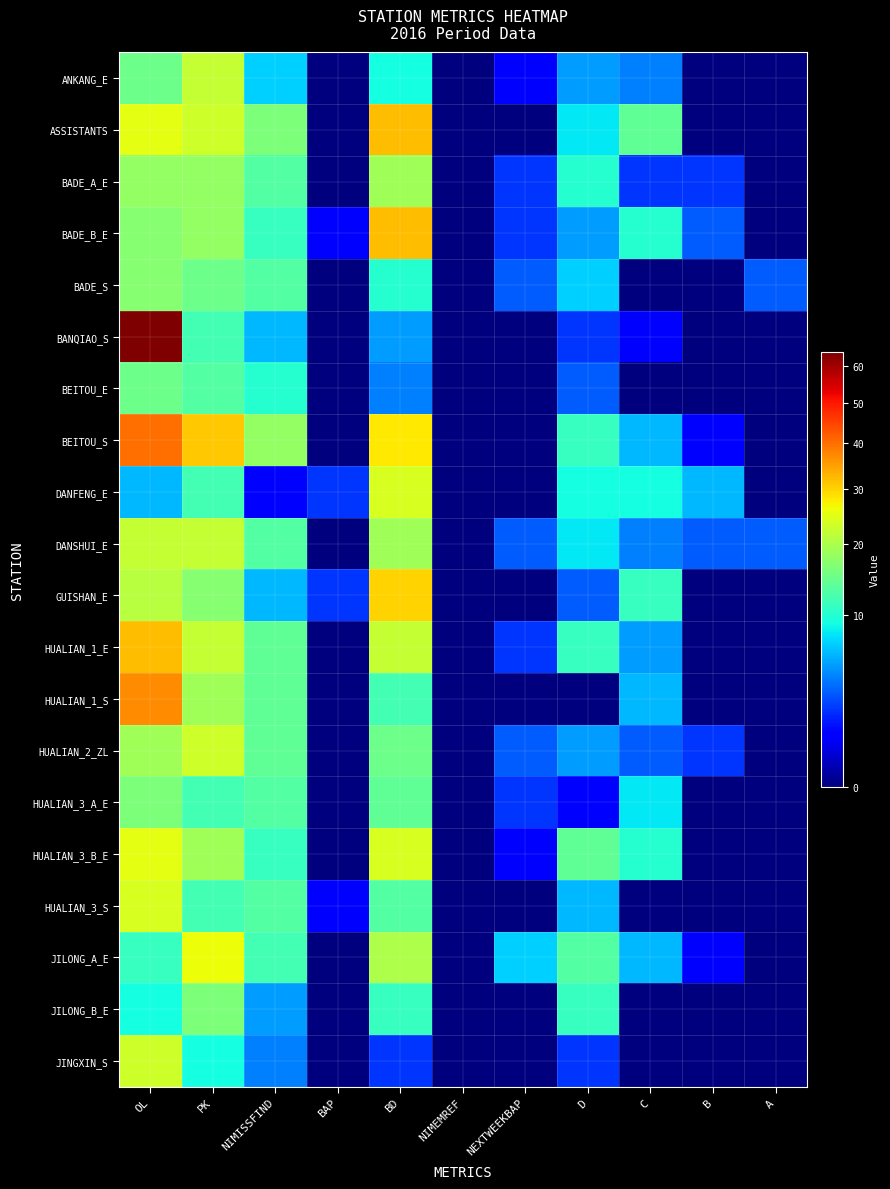

Reading right to left, what are all the values shown in this chart?

ANKANG_E: A=0	B=0	C=4	D=5	NEXTWEEKBAP=1	NIMEMREF=0	BD=9	BAP=0	NIMISSFIND=7	PK=22	OL=15
ASSISTANTS: A=0	B=0	C=14	D=8	NEXTWEEKBAP=0	NIMEMREF=0	BD=32	BAP=0	NIMISSFIND=16	PK=23	OL=25
BADE_A_E: A=0	B=2	C=2	D=10	NEXTWEEKBAP=2	NIMEMREF=0	BD=19	BAP=0	NIMISSFIND=13	PK=18	OL=18
BADE_B_E: A=0	B=3	C=10	D=5	NEXTWEEKBAP=2	NIMEMREF=0	BD=32	BAP=1	NIMISSFIND=11	PK=18	OL=17
BADE_S: A=3	B=0	C=0	D=7	NEXTWEEKBAP=3	NIMEMREF=0	BD=10	BAP=0	NIMISSFIND=13	PK=15	OL=17
BANQIAO_S: A=0	B=0	C=1	D=2	NEXTWEEKBAP=0	NIMEMREF=0	BD=5	BAP=0	NIMISSFIND=6	PK=12	OL=64
BEITOU_E: A=0	B=0	C=0	D=3	NEXTWEEKBAP=0	NIMEMREF=0	BD=4	BAP=0	NIMISSFIND=10	PK=13	OL=15
BEITOU_S: A=0	B=1	C=6	D=11	NEXTWEEKBAP=0	NIMEMREF=0	BD=28	BAP=0	NIMISSFIND=18	PK=31	OL=40
DANFENG_E: A=0	B=6	C=9	D=9	NEXTWEEKBAP=0	NIMEMREF=0	BD=24	BAP=2	NIMISSFIND=1	PK=12	OL=6
DANSHUI_E: A=3	B=3	C=4	D=8	NEXTWEEKBAP=3	NIMEMREF=0	BD=19	BAP=0	NIMISSFIND=13	PK=22	OL=22
GUISHAN_E: A=0	B=0	C=11	D=3	NEXTWEEKBAP=0	NIMEMREF=0	BD=30	BAP=2	NIMISSFIND=6	PK=17	OL=21
HUALIAN_1_E: A=0	B=0	C=5	D=11	NEXTWEEKBAP=2	NIMEMREF=0	BD=22	BAP=0	NIMISSFIND=14	PK=22	OL=32
HUALIAN_1_S: A=0	B=0	C=6	D=0	NEXTWEEKBAP=0	NIMEMREF=0	BD=12	BAP=0	NIMISSFIND=14	PK=19	OL=37
HUALIAN_2_ZL: A=0	B=2	C=3	D=5	NEXTWEEKBAP=3	NIMEMREF=0	BD=15	BAP=0	NIMISSFIND=14	PK=23	OL=19
HUALIAN_3_A_E: A=0	B=0	C=8	D=1	NEXTWEEKBAP=2	NIMEMREF=0	BD=14	BAP=0	NIMISSFIND=13	PK=12	OL=16
HUALIAN_3_B_E: A=0	B=0	C=10	D=14	NEXTWEEKBAP=1	NIMEMREF=0	BD=24	BAP=0	NIMISSFIND=11	PK=19	OL=25
HUALIAN_3_S: A=0	B=0	C=0	D=6	NEXTWEEKBAP=0	NIMEMREF=0	BD=13	BAP=1	NIMISSFIND=13	PK=12	OL=24
JILONG_A_E: A=0	B=1	C=6	D=13	NEXTWEEKBAP=7	NIMEMREF=0	BD=20	BAP=0	NIMISSFIND=12	PK=26	OL=11
JILONG_B_E: A=0	B=0	C=0	D=11	NEXTWEEKBAP=0	NIMEMREF=0	BD=11	BAP=0	NIMISSFIND=5	PK=16	OL=9
JINGXIN_S: A=0	B=0	C=0	D=2	NEXTWEEKBAP=0	NIMEMREF=0	BD=2	BAP=0	NIMISSFIND=4	PK=9	OL=23